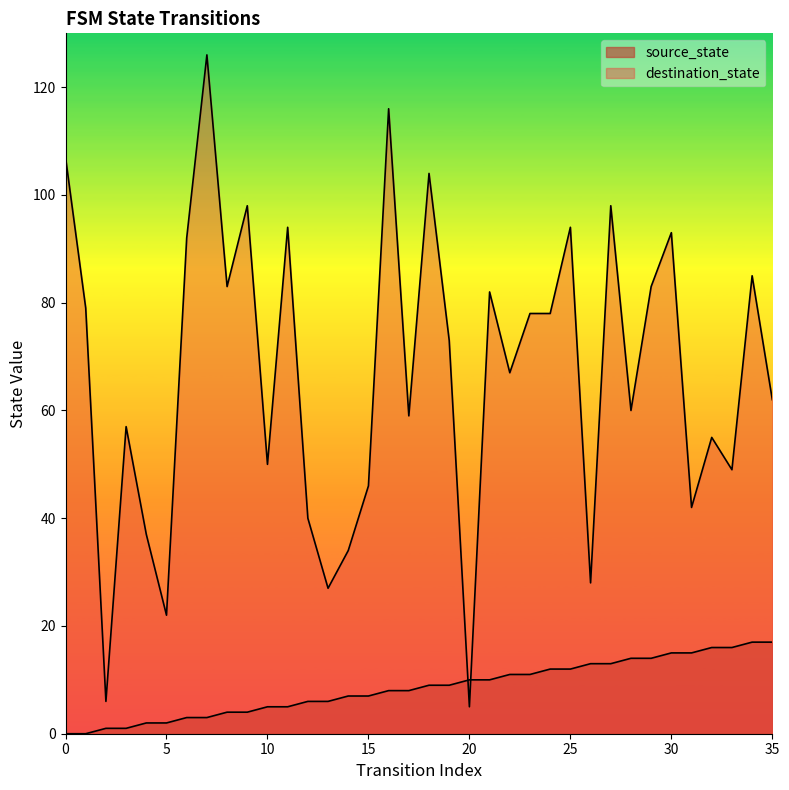

Between 6 and 33, which is larger?

33